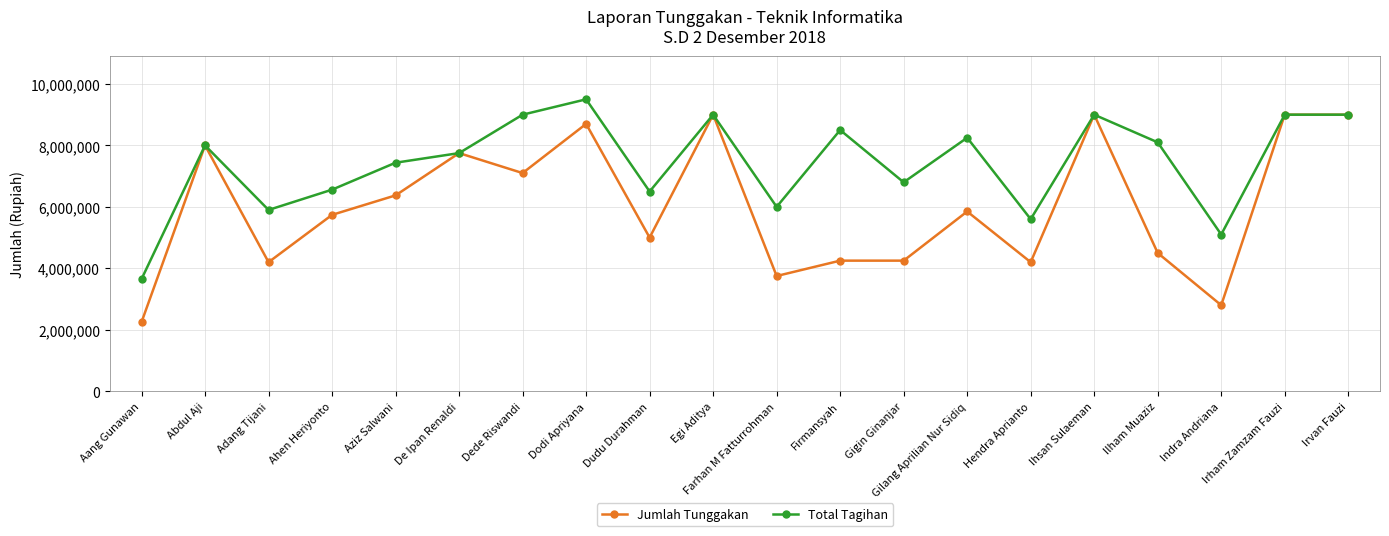

What is the label of the 15th point from the right?

De Ipan Renaldi